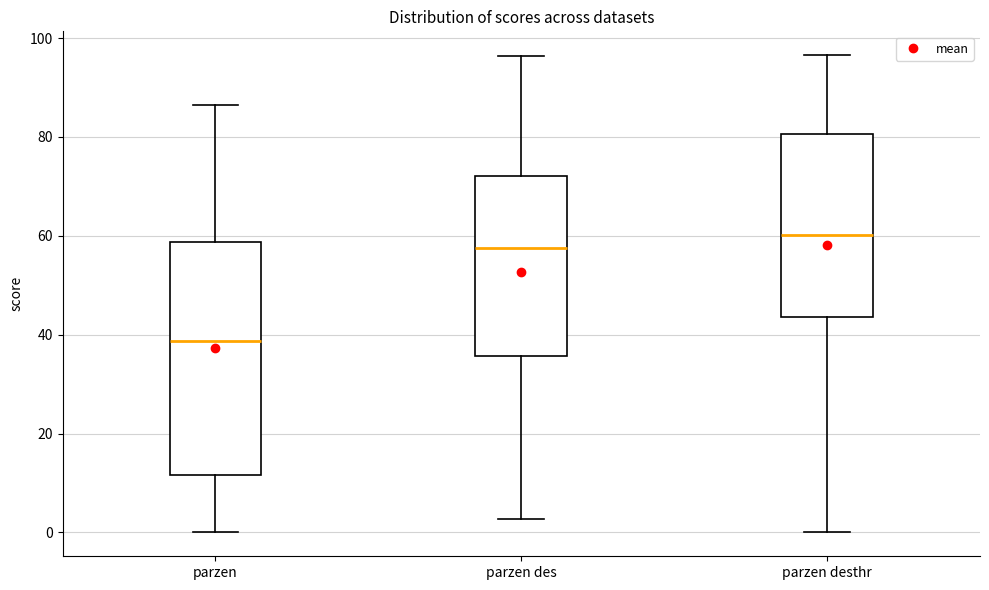

Reading left to right, transcribe this box plot: for each box, give where its median line is, the range the box spans, and where its two whiskers end, as read against the y-axis. The values are not printed on the chart, so give them approximately, as read against the axis.

parzen: median 38, box 12 to 58, whiskers 0 to 86
parzen des: median 58, box 36 to 72, whiskers 2 to 96
parzen desthr: median 60, box 44 to 80, whiskers 0 to 96